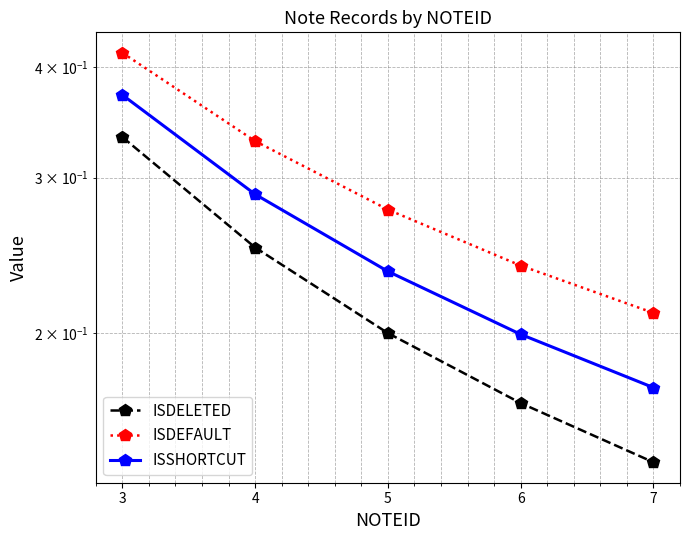

Reading left to right, extract all data points from this chart.

ISDELETED: 0.3	0.2	0.2	0.2	0.1
ISDEFAULT: 0.4	0.3	0.3	0.2	0.2
ISSHORTCUT: 0.4	0.3	0.2	0.2	0.2